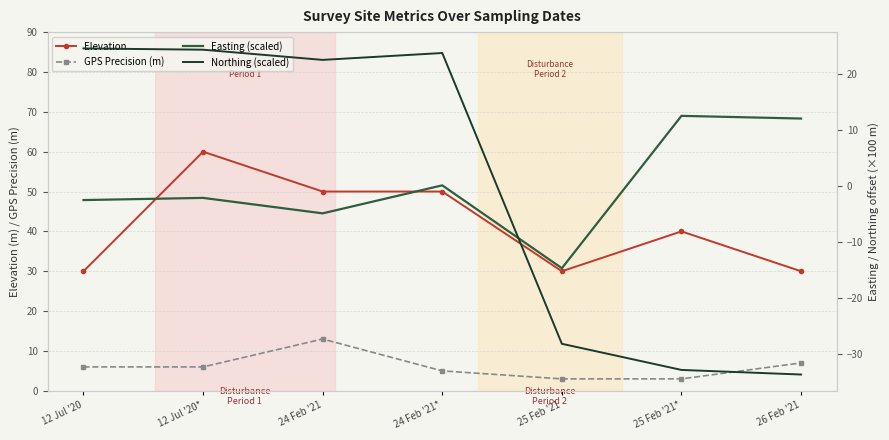

Which series changed the most between 12 Jul '20* and 24 Feb '21*?

Elevation